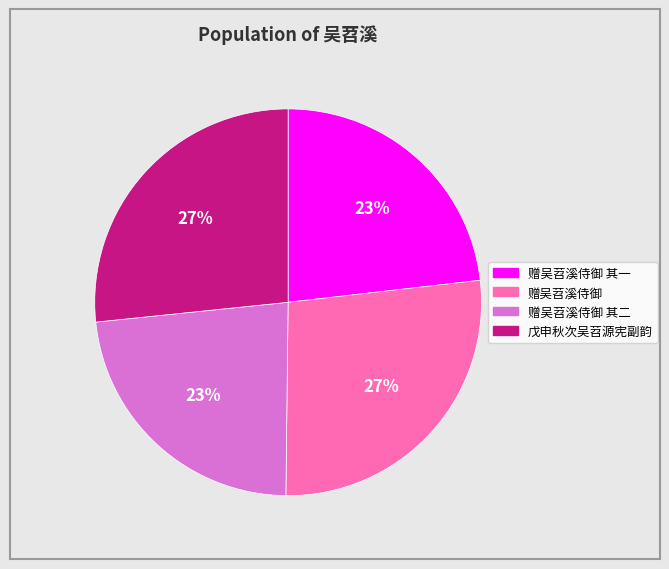

Does any single category account for the majority?

No